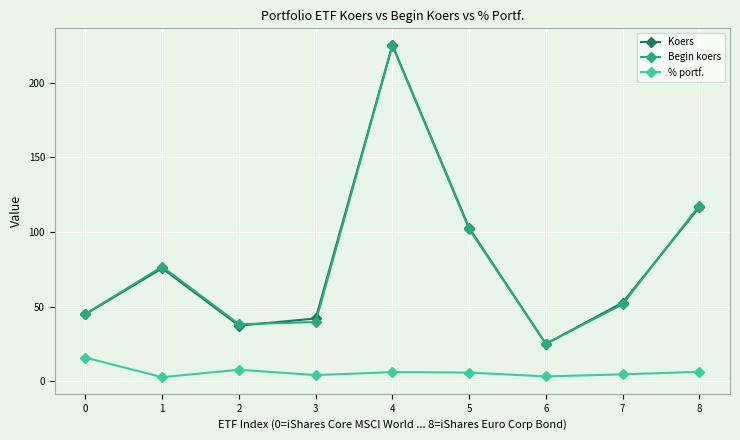

What is the sum of the % portf. values at 2 and 1?

10.6